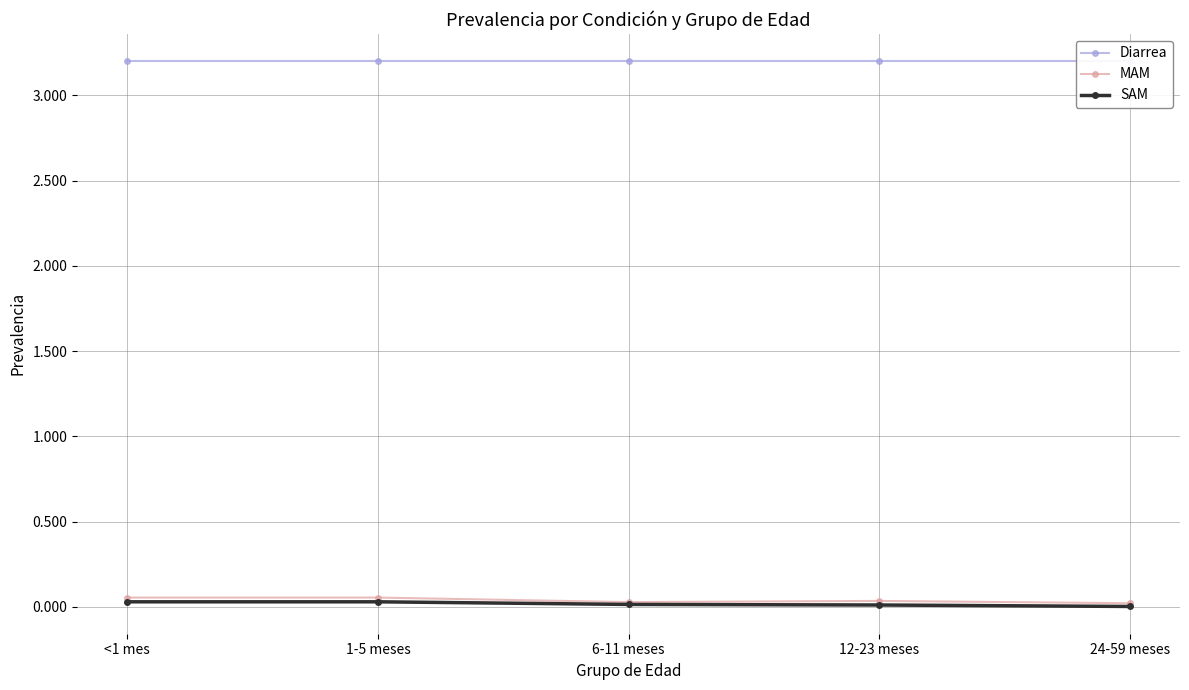

What is the total value across all series at 12-23 meses?

3.2